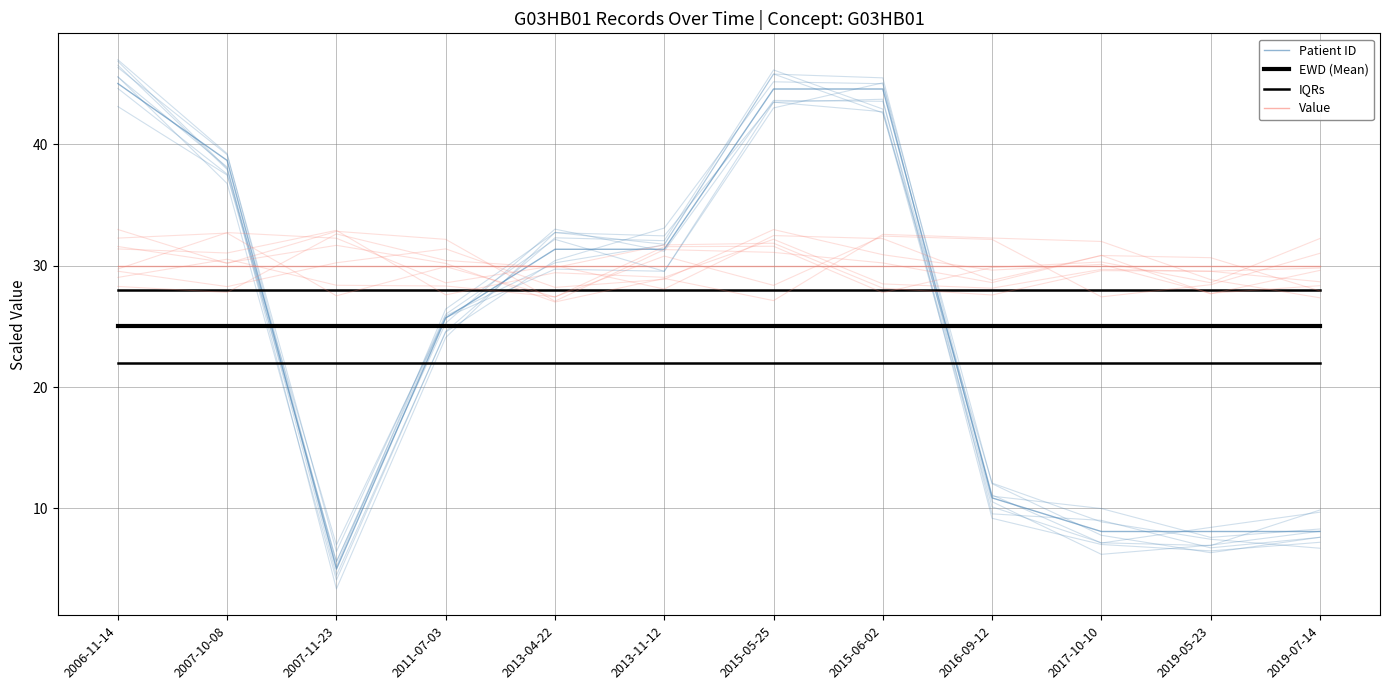

What is the label of the 6th point from the left?

2013-11-12